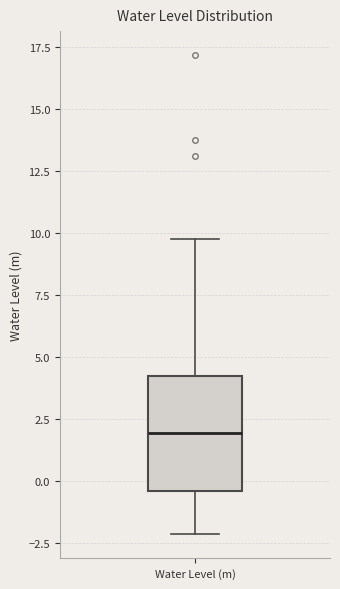

Read this box plot against the y-axis: the position of the median line, the range covered by the box, and the ends of both whiskers. The values are not printed on the chart, so give them approximately, as read against the axis.

median 2.0, box -0.5 to 4.0, whiskers -2.0 to 10.0